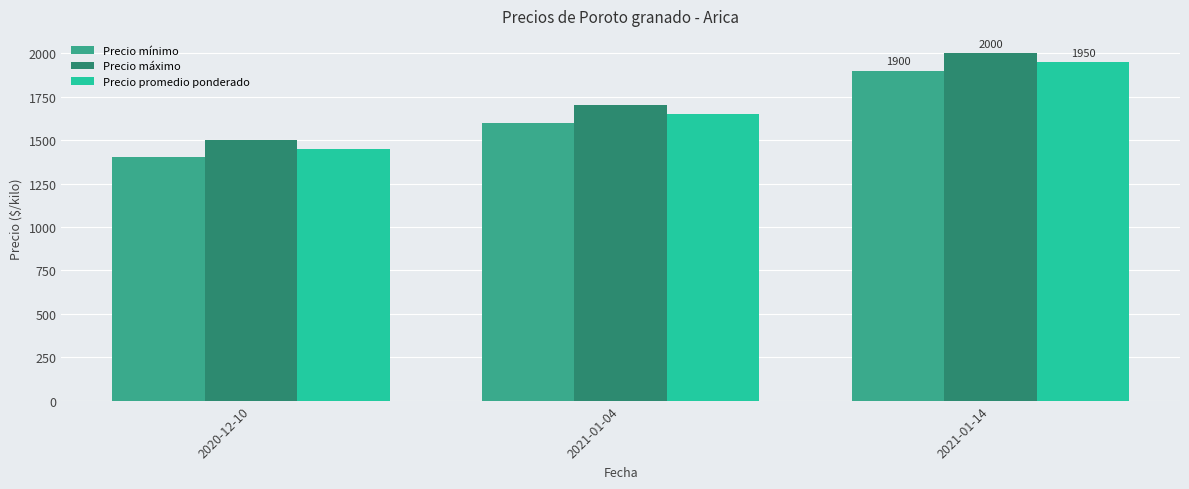

What is the label of the 2nd bar from the left?

2021-01-04